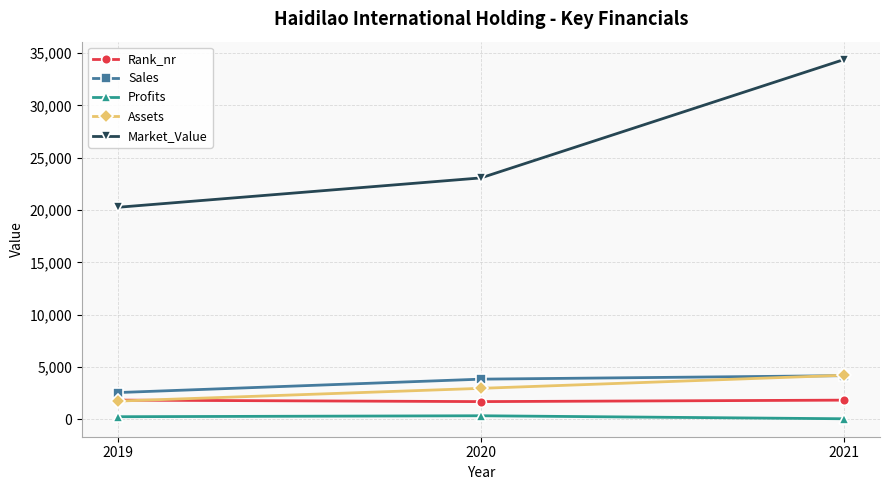

Is the value of Market_Value at 2020 greater than the value of Assets at 2020?

Yes